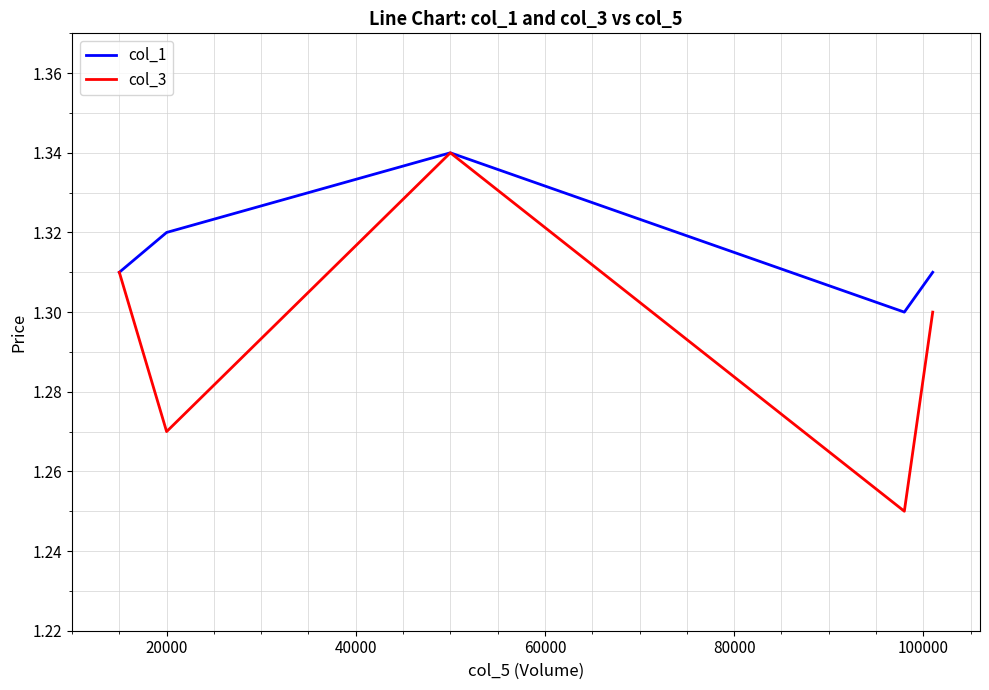

Does the chart have visible grid lines?

Yes